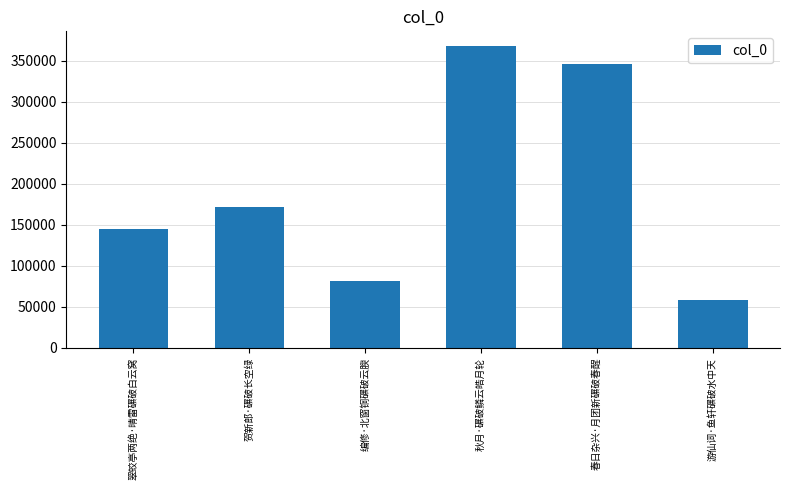

Reading left to right, transcribe all the data shown in this chart.

144466	171828	81951	367243	345443	58355